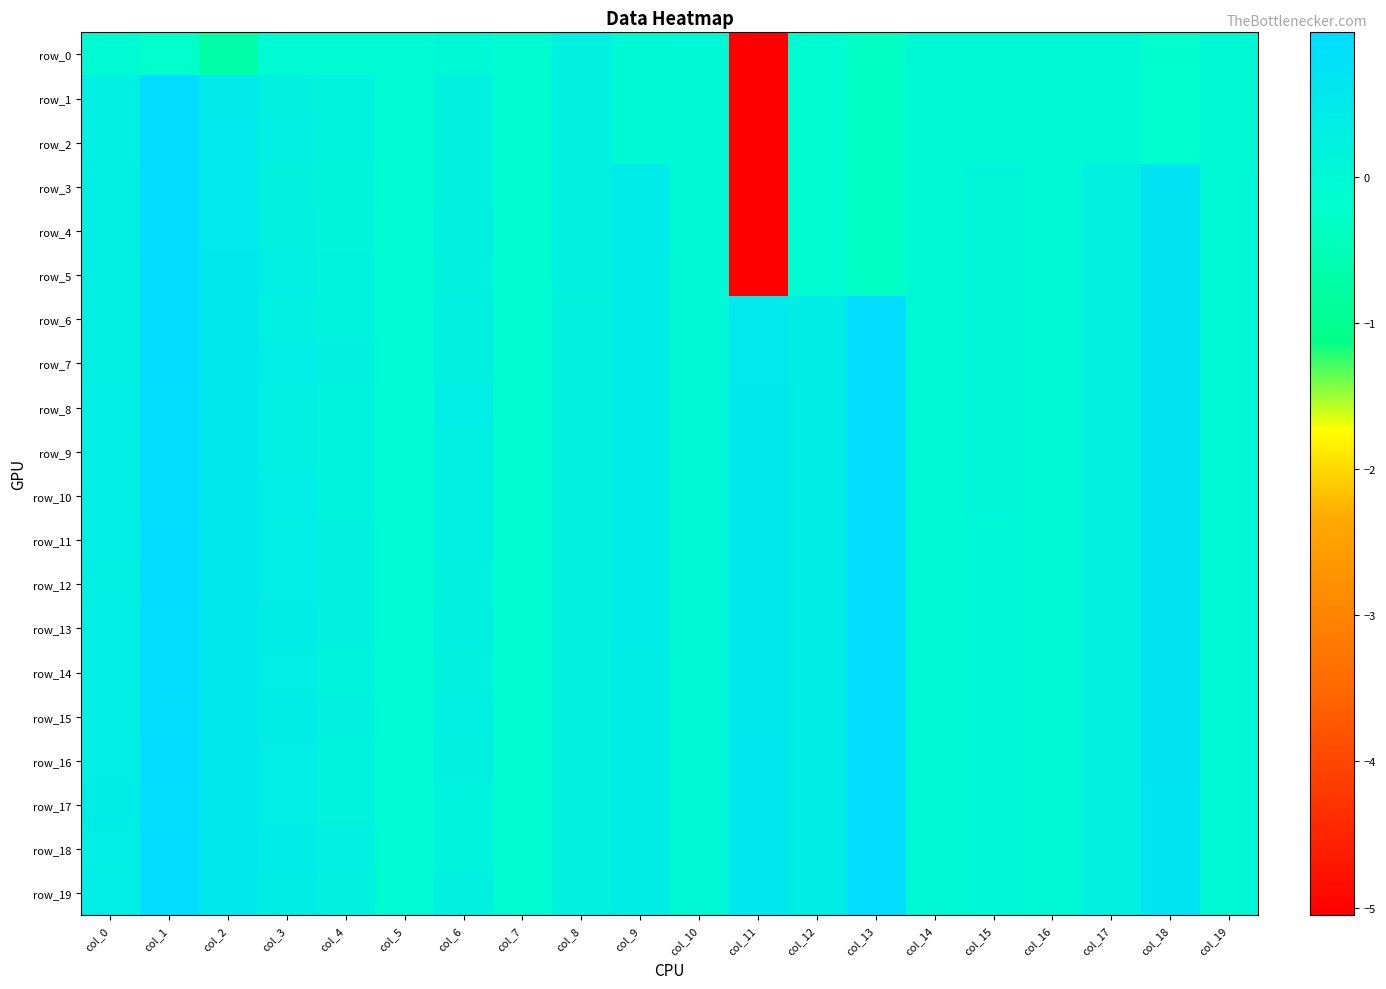

What is the smallest value displayed?

-5.1